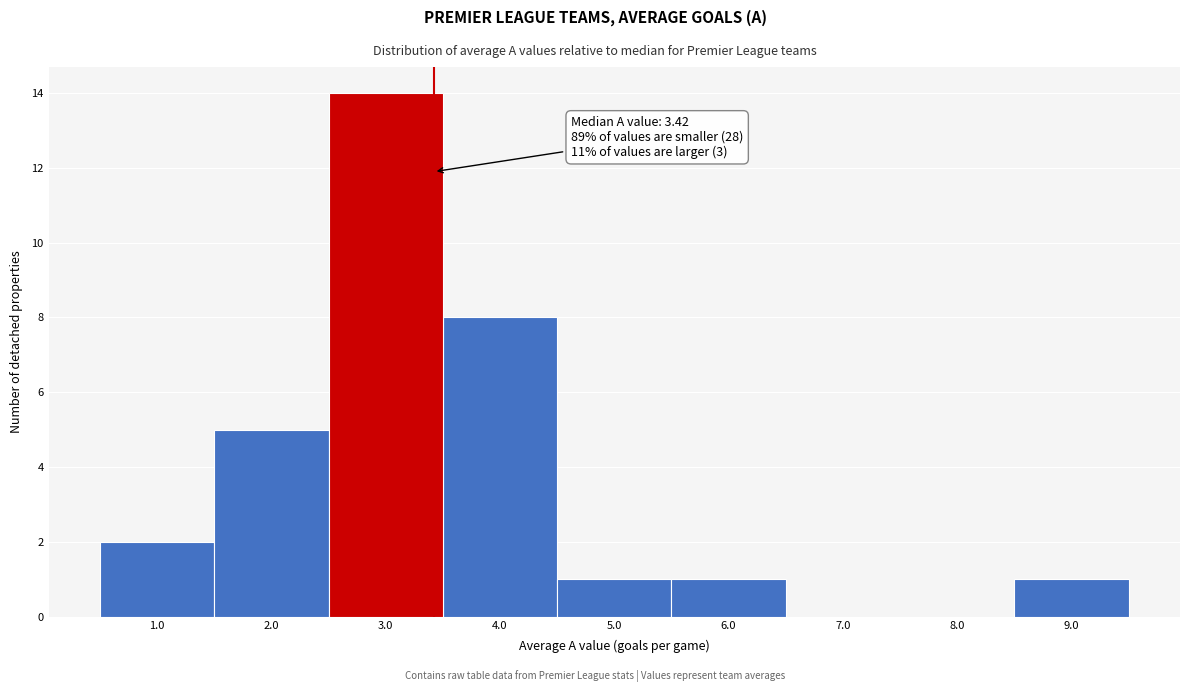

Over which range of the x-axis is the bar tallest?

2.5 to 3.5